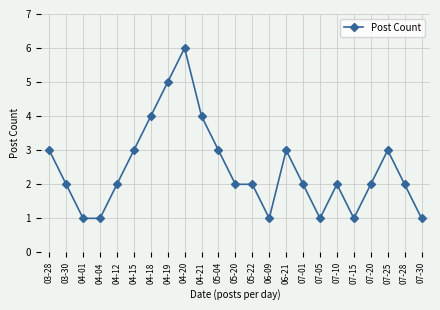

What is the sum of all values?

56